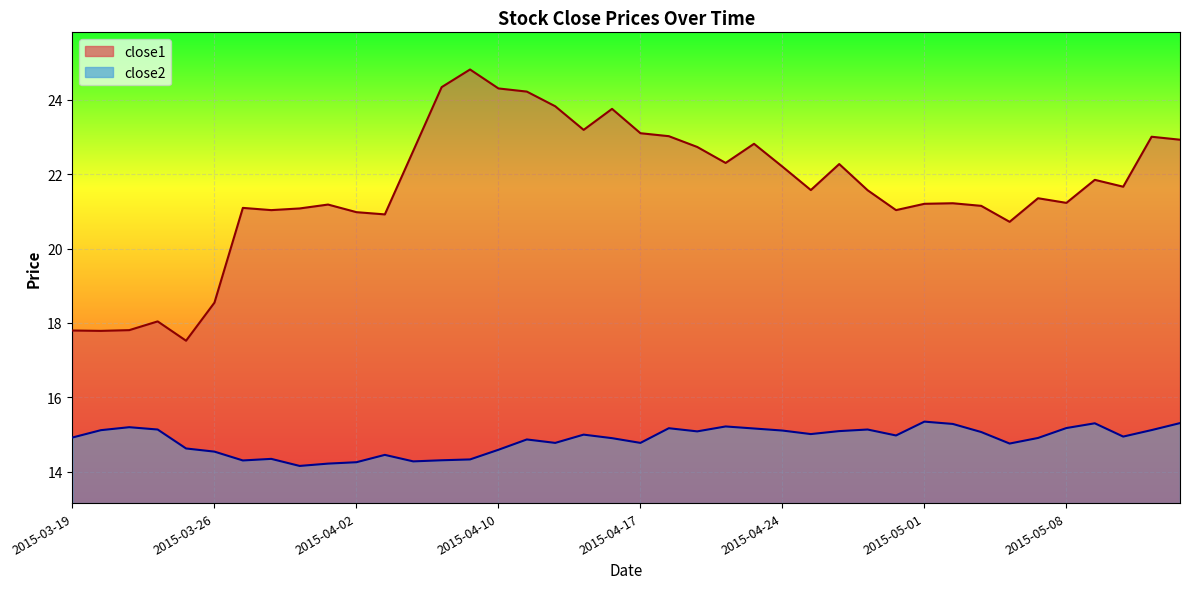

What is the label of the 10th point from the left?

2015-04-01